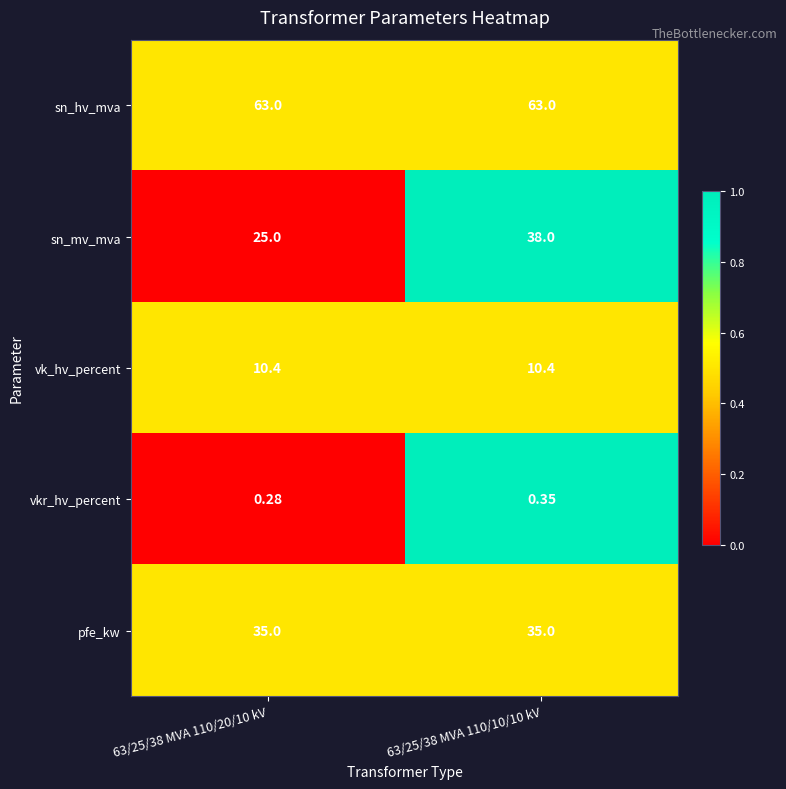

At how many categories does at least one series exceed 0?

2